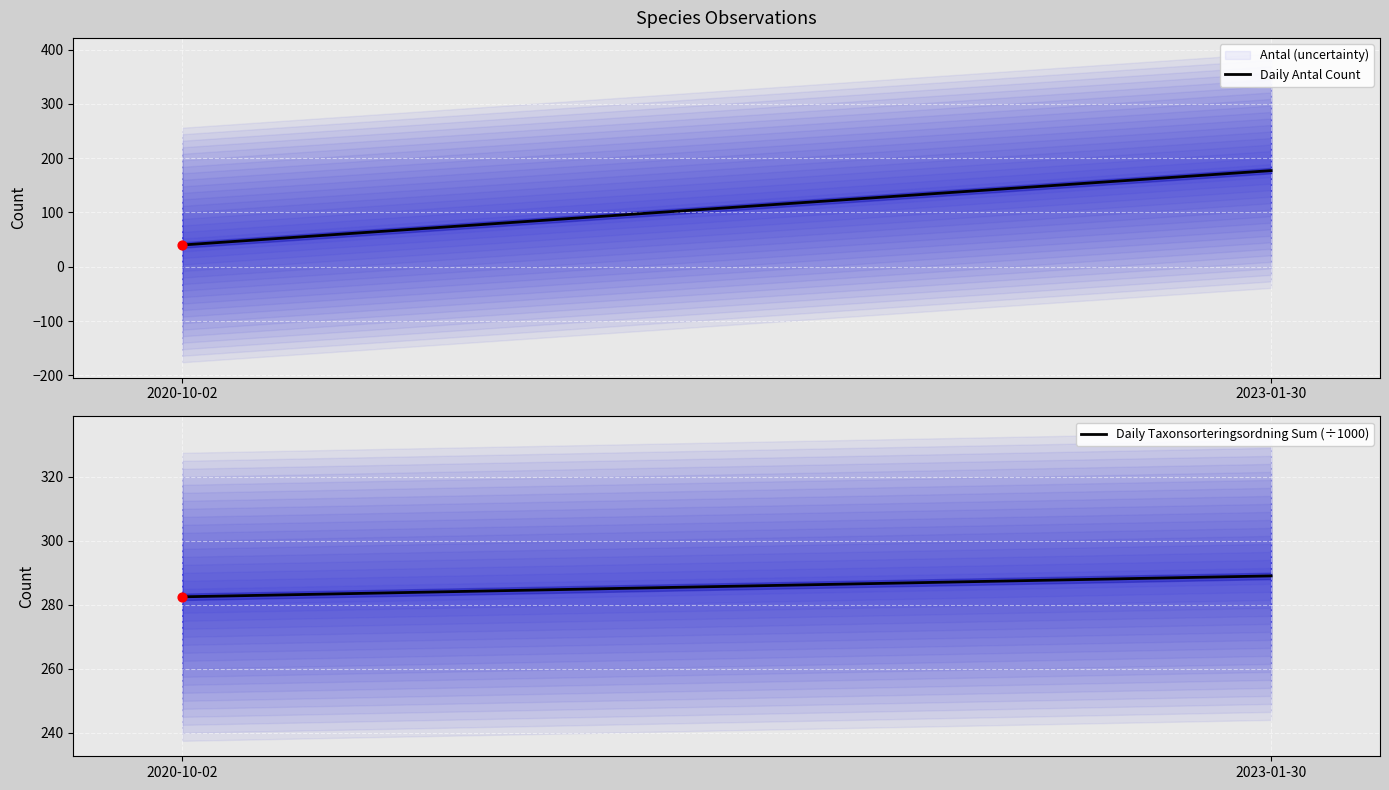

At how many categories does at least one series exceed 138?

2